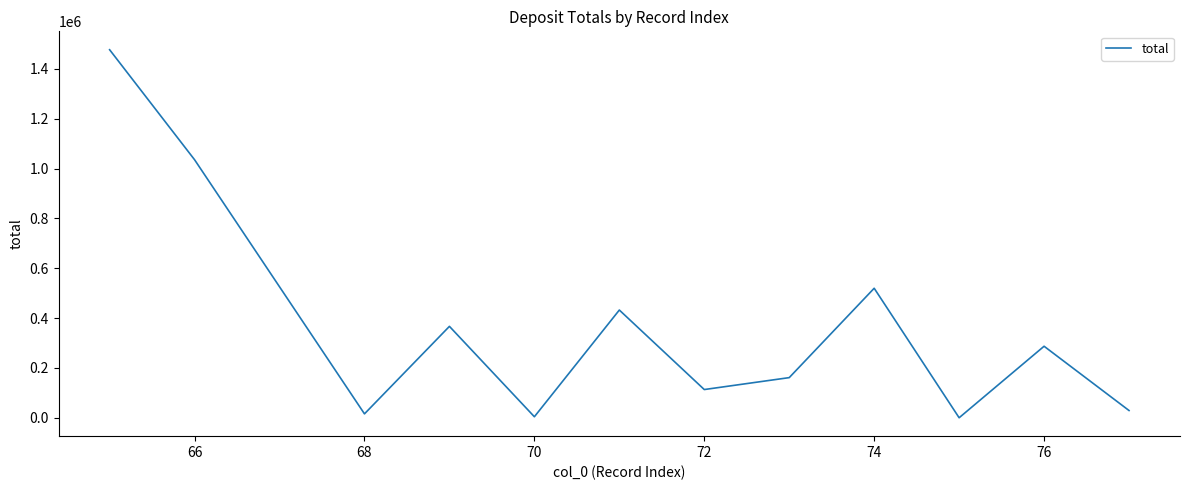

What is the minimum value shown in the chart?

242